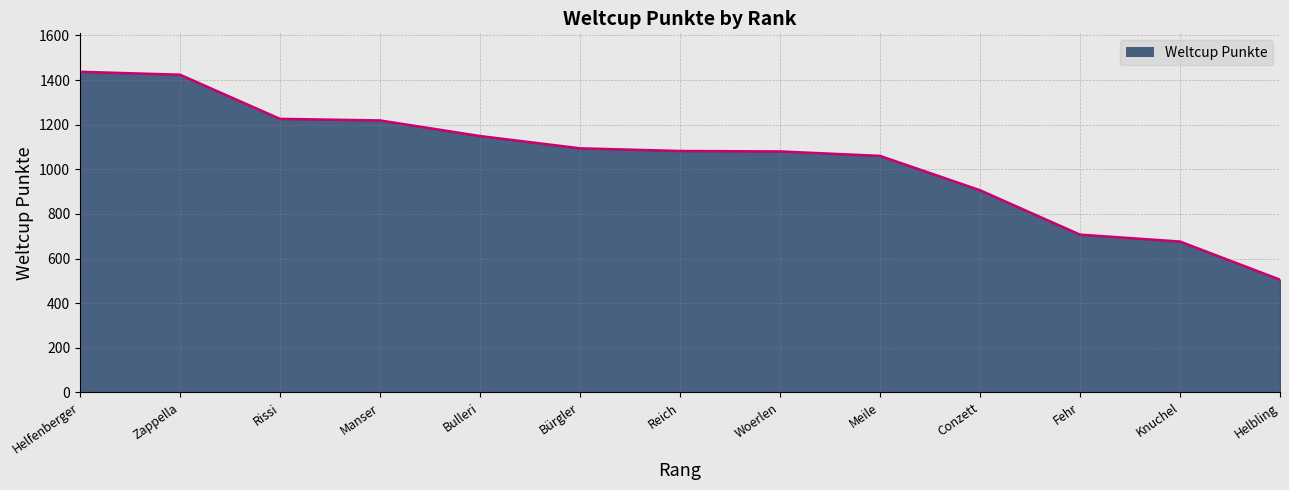

True or false: the data shows 1932 at Reich.

False